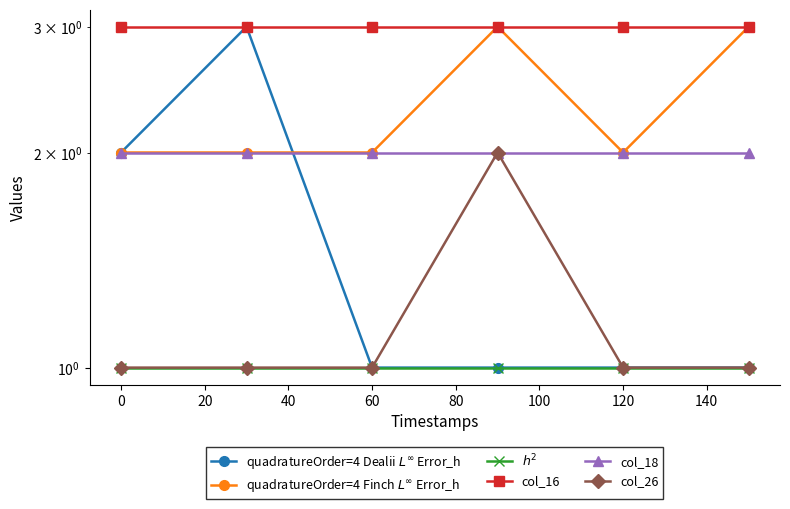

What is the sum of all col_18 values?

12